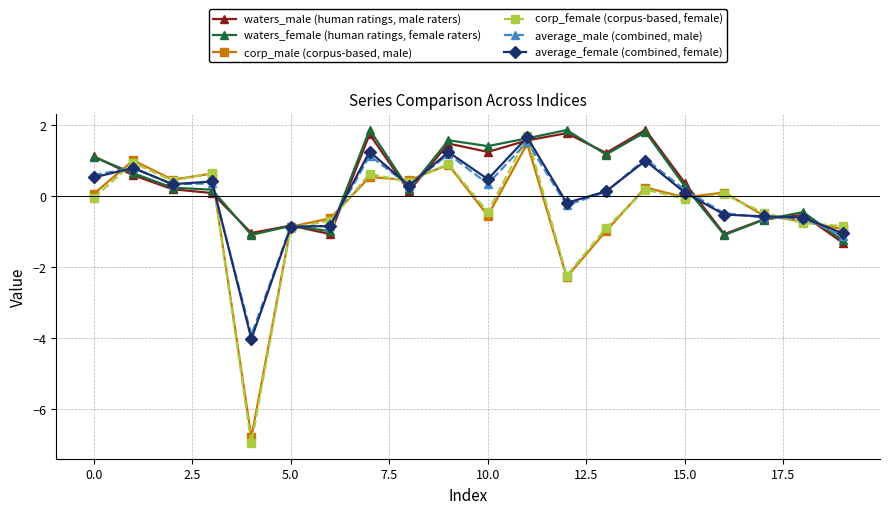

Which series has the largest range (max minus min)?

corp_female (corpus-based, female)